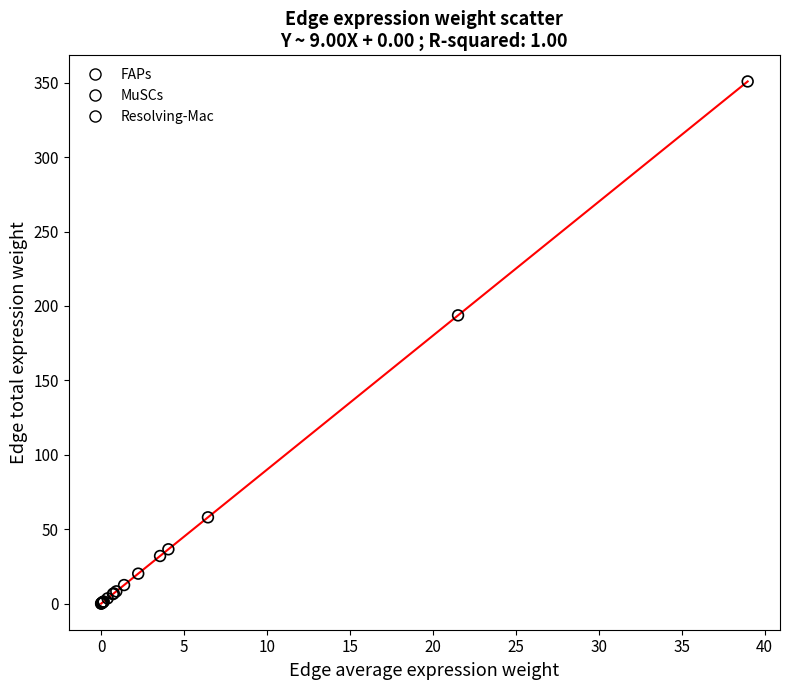

What are all the series names shown in the legend?

FAPs, MuSCs, Resolving-Mac